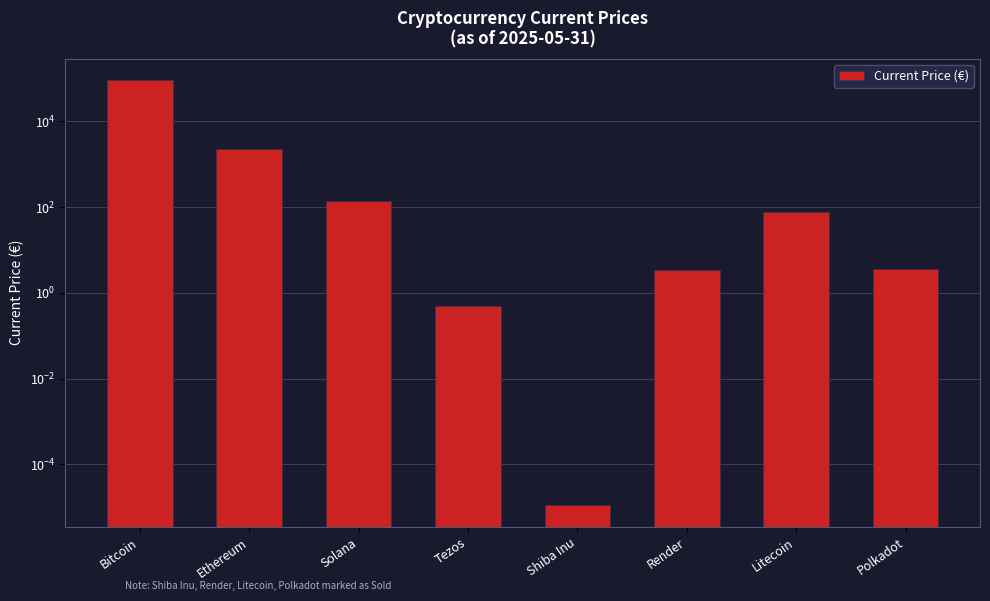

Are the bars grouped side by side (vs. stacked)?

No